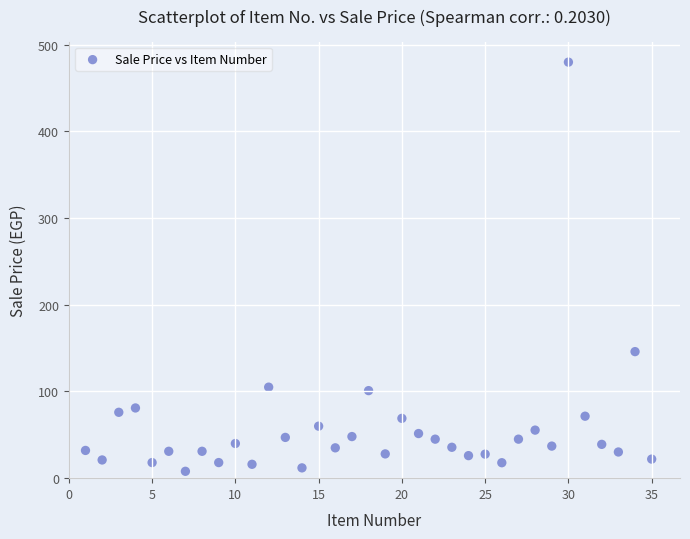

What Y value in the scatter plot is closest to 243?

146.0